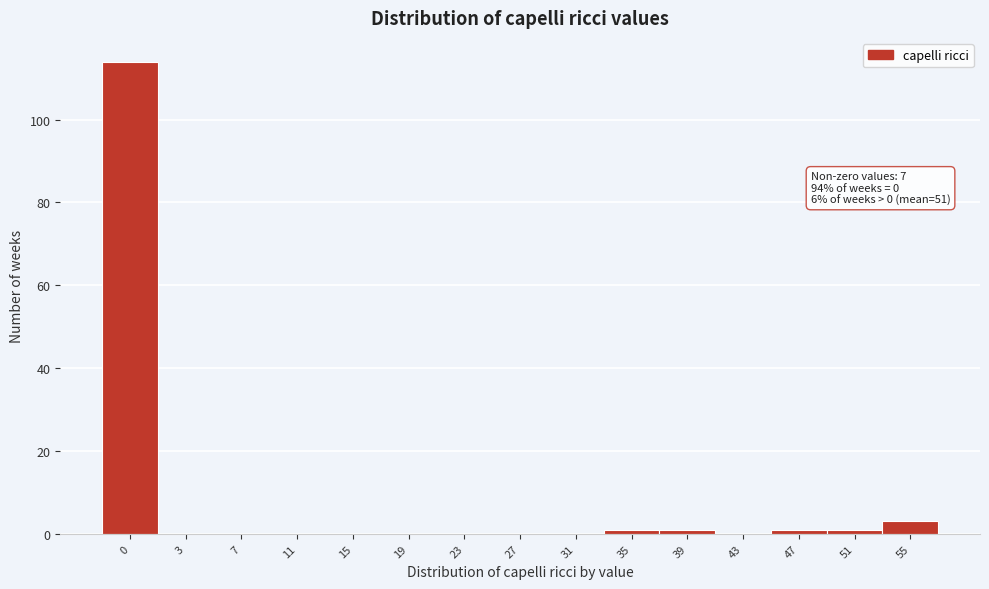

Reading left to right, what are all the values shown in this chart?

0=114	3=0	7=0	11=0	15=0	19=0	23=0	27=0	31=0	35=1	39=1	43=0	47=1	51=1	55=3